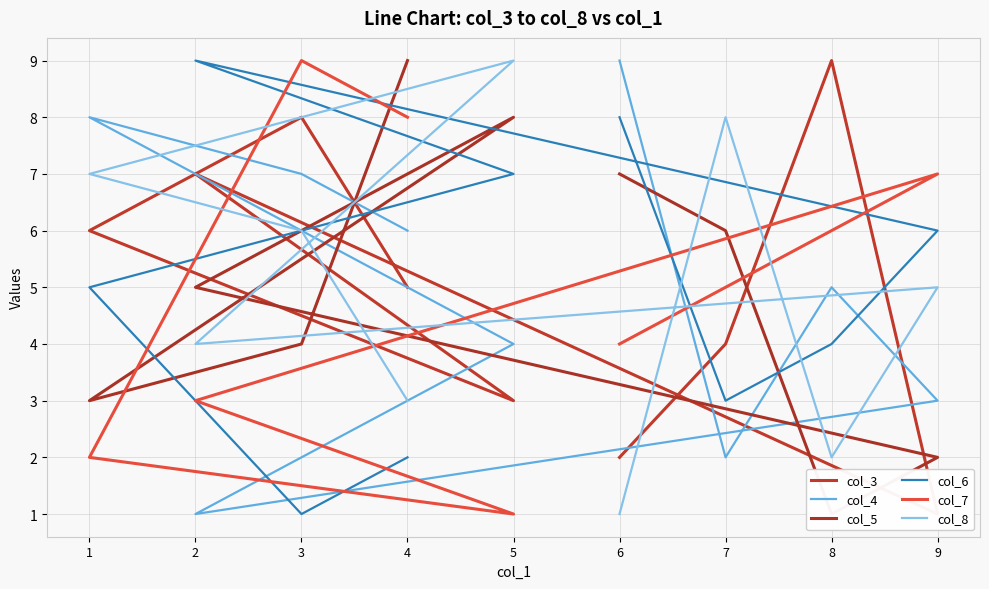

What is the difference between the maximum and second lowest values in the col_8 series?

7